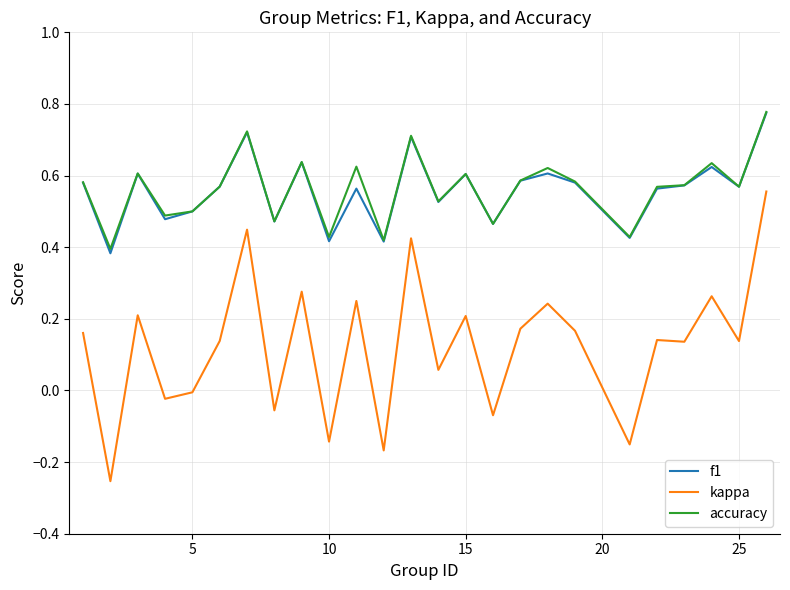

True or false: kappa and f1 intersect in this chart.

False